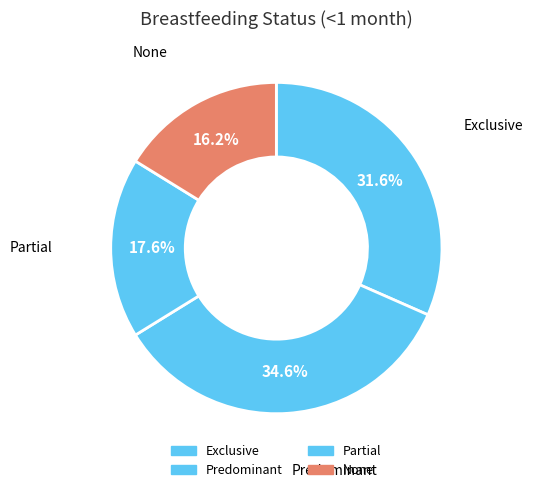

Count the number of slices in the pie.

4